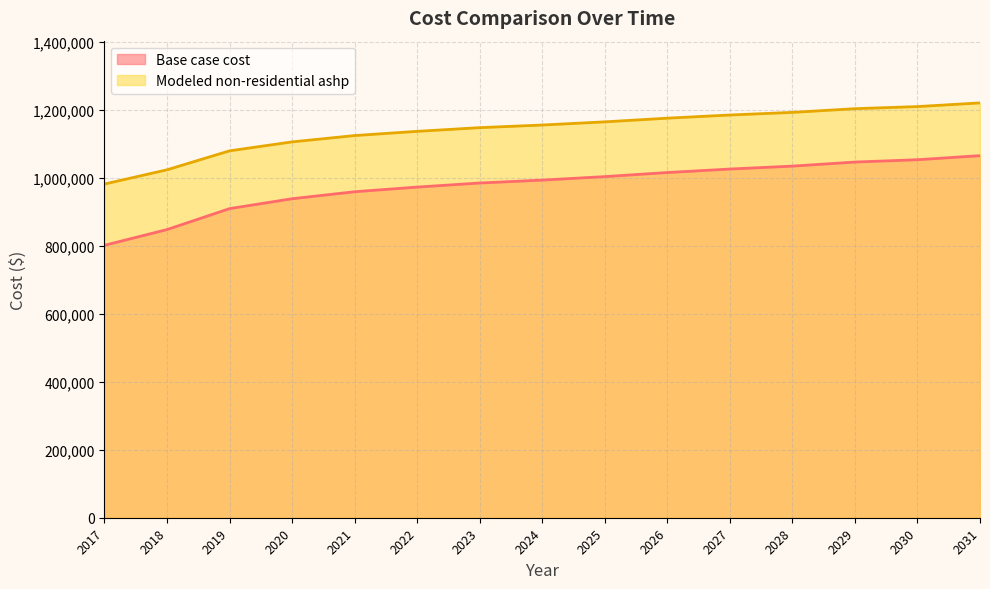

What is the total value across all series at 2026?

2191836.9